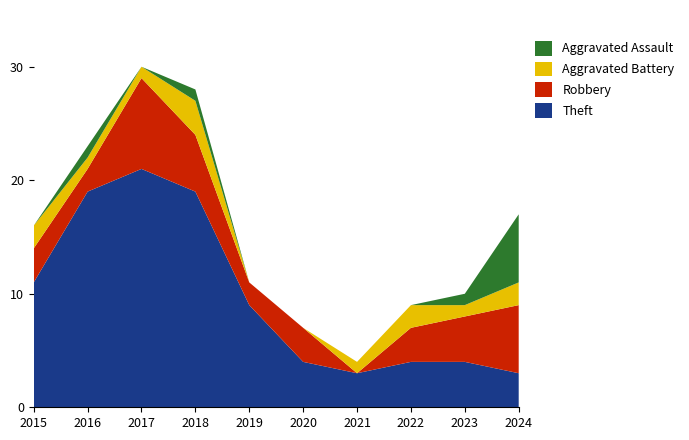

Reading left to right, what are all the values shown in this chart?

Theft: 11	19	21	19	9	4	3	4	4	3
Robbery: 3	2	8	5	2	3	0	3	4	6
Aggravated Battery: 2	1	1	3	0	0	1	2	1	2
Aggravated Assault: 0	1	0	1	0	0	0	0	1	6